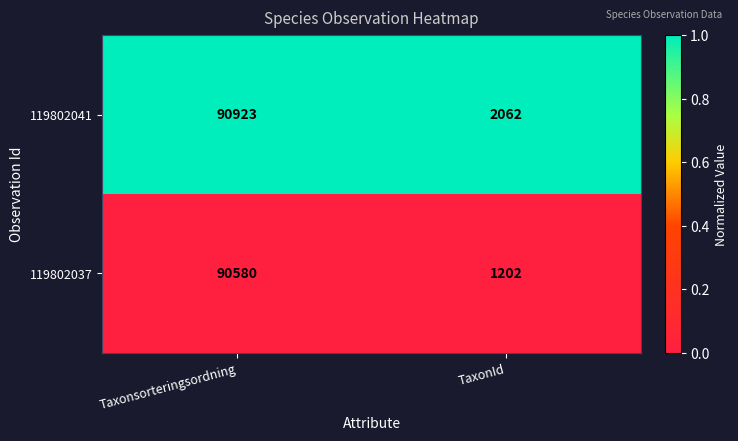

Which series changed the most between Taxonsorteringsordning and TaxonId?

119802037